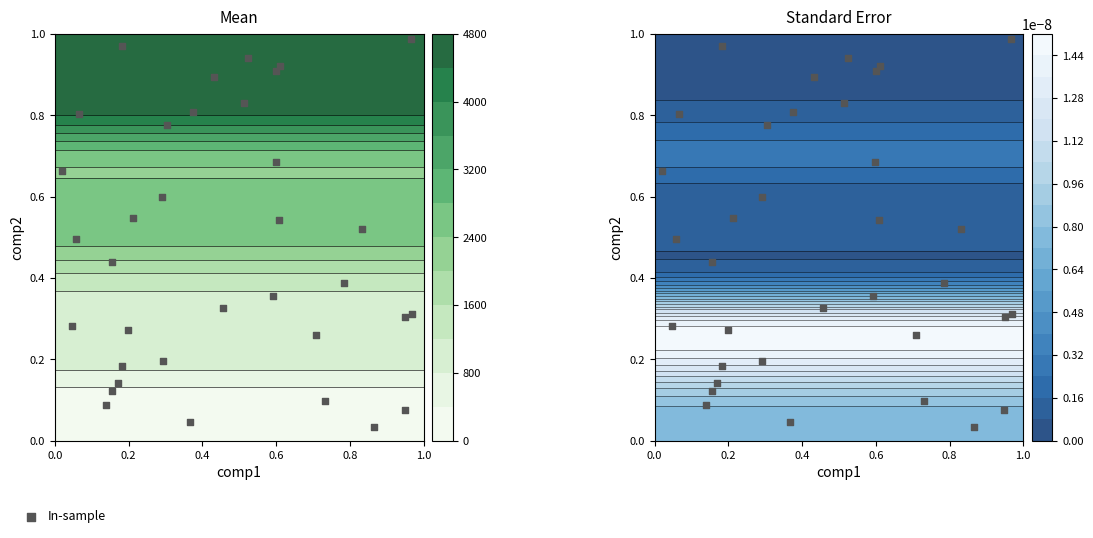

Reading left to right, list all the values displayed in this chart.

0.8	0.3	0.1	0.7	0.4	0.1	0.5	0.0	0.9	0.3	0.7	0.3	0.5	0.5	0.2	1.0	0.8	0.9	0.9	0.6	0.9	0.1	0.2	0.0	0.3	0.4	0.3	0.8	0.4	0.3	0.5	0.1	0.8	0.1	1.0